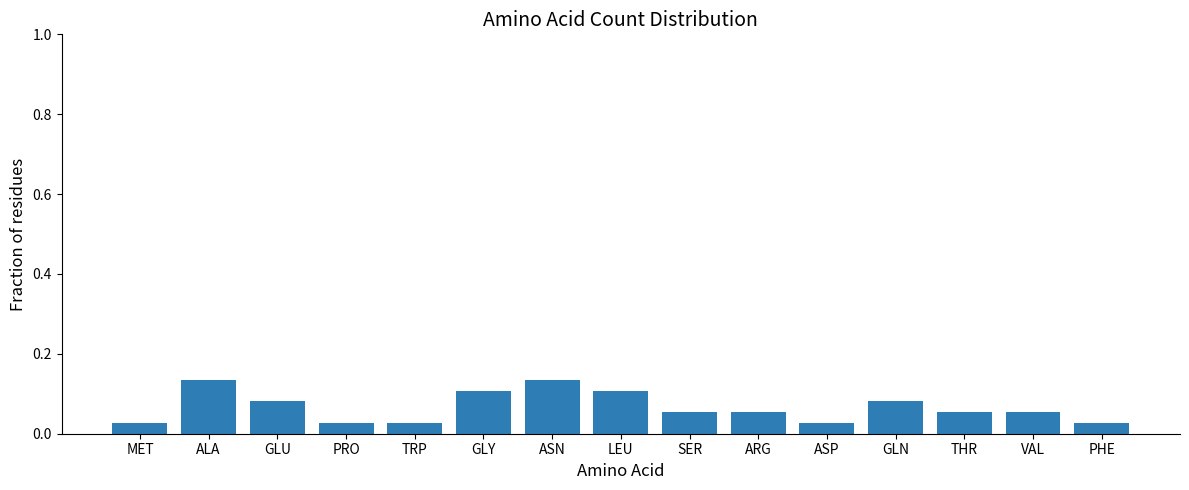

What is the label of the 1st bar from the left?

MET